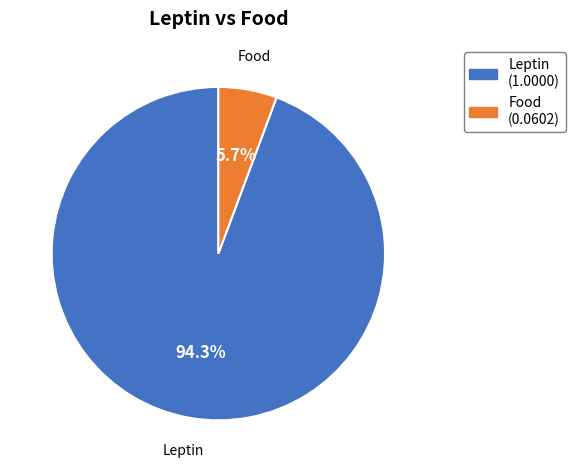

Which has a higher value, Food or Leptin?

Leptin